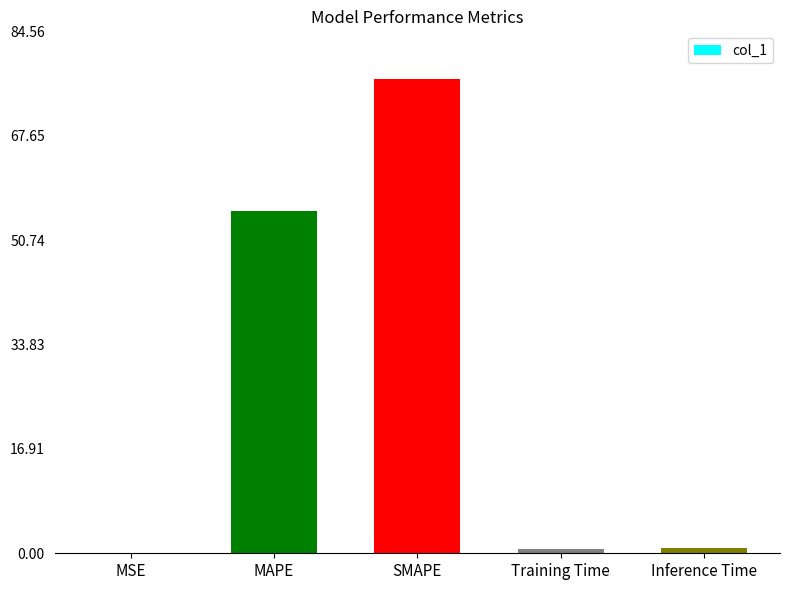

What is the sum of all values?

134.0